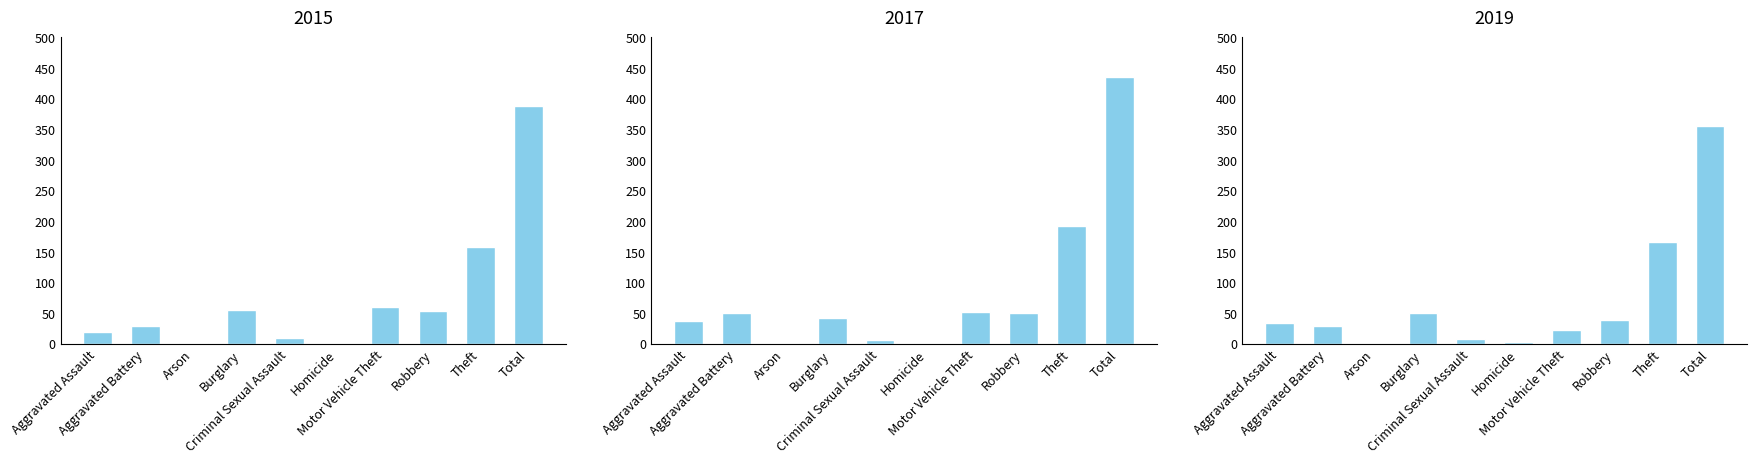

Count the number of categories in the chart.

10